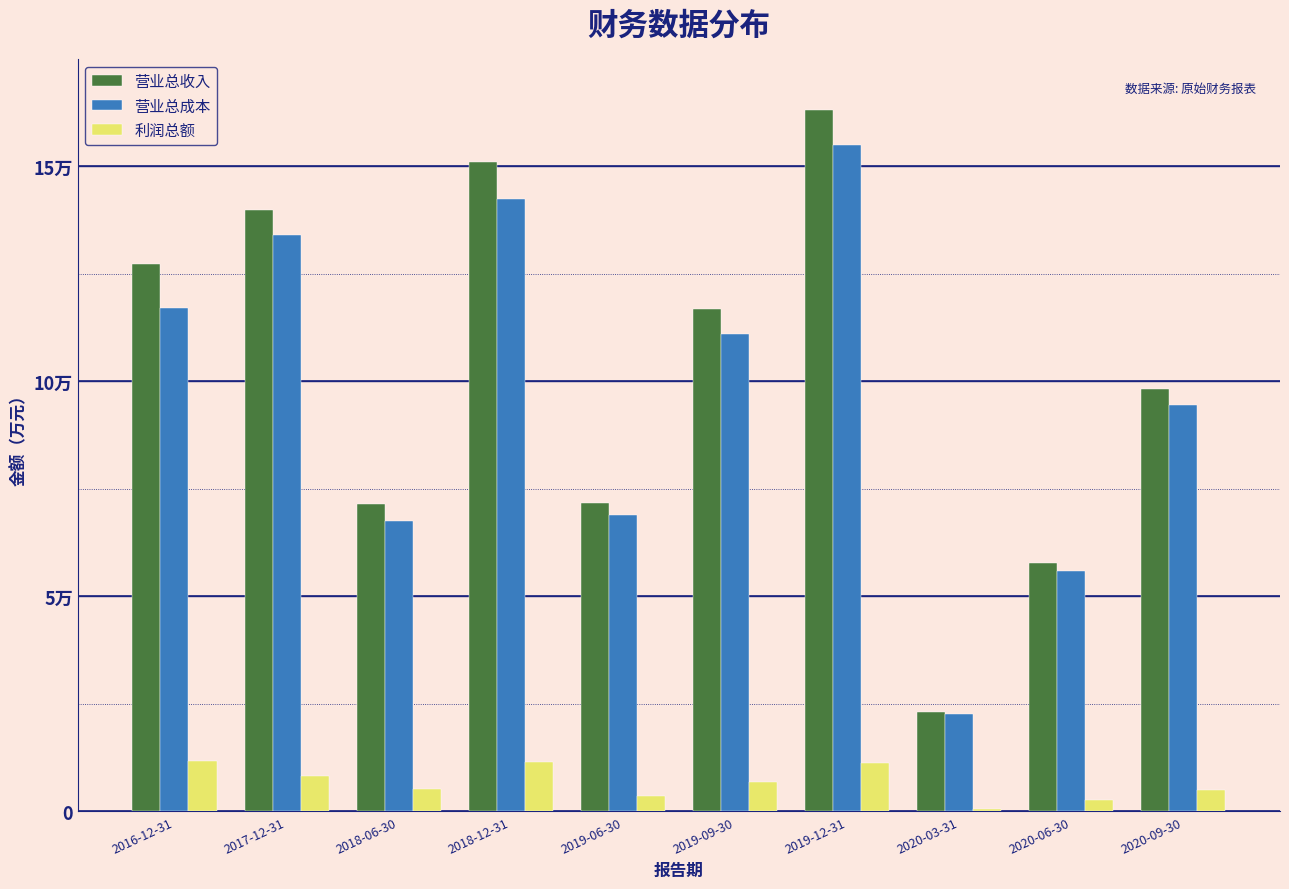

What are all the series names shown in the legend?

营业总收入, 营业总成本, 利润总额